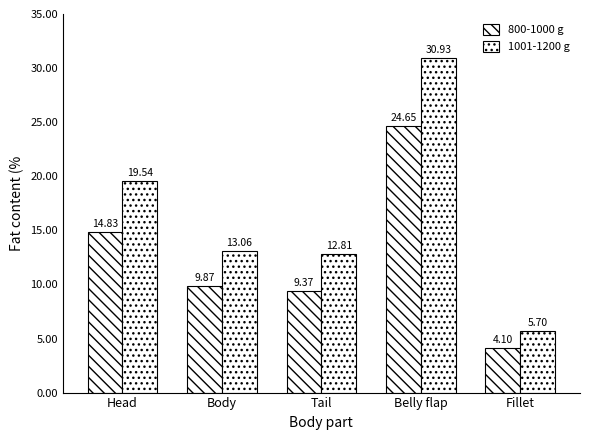

Does the chart contain any negative values?

No